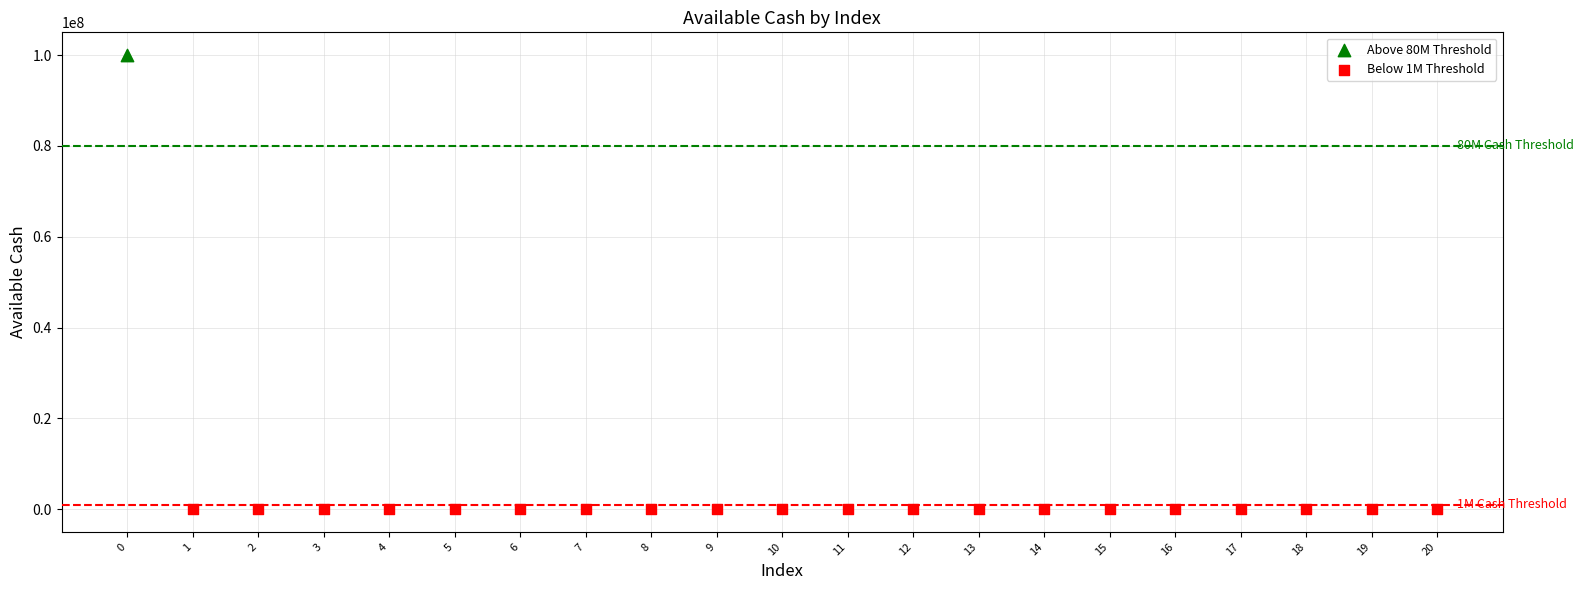

Which series reaches the maximum Y coordinate?

Above 80M Threshold